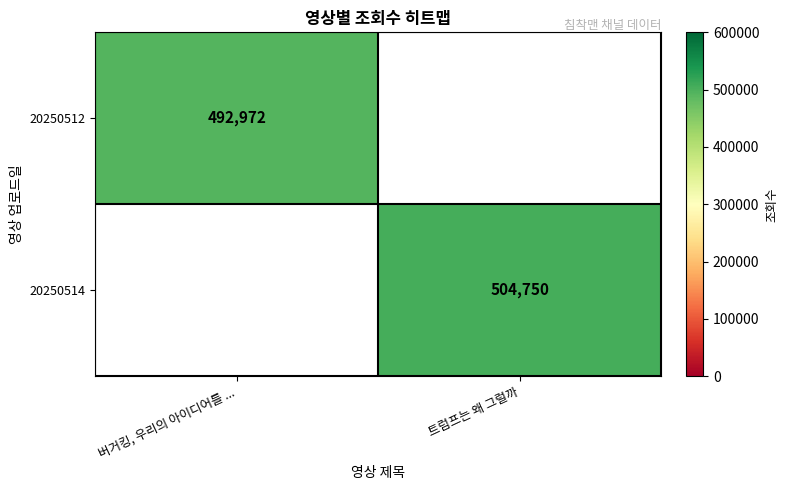

Is it true that 20250512 equals 303859 at 버거킹, 우리의 아이디어를 ...?

False